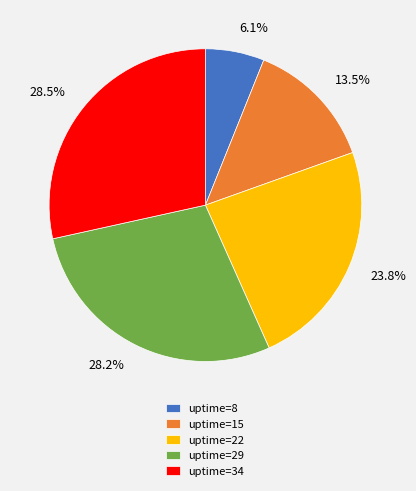

To the nearest percent, what is the difference between the uptime=22 and uptime=29 slice percentages?

4%